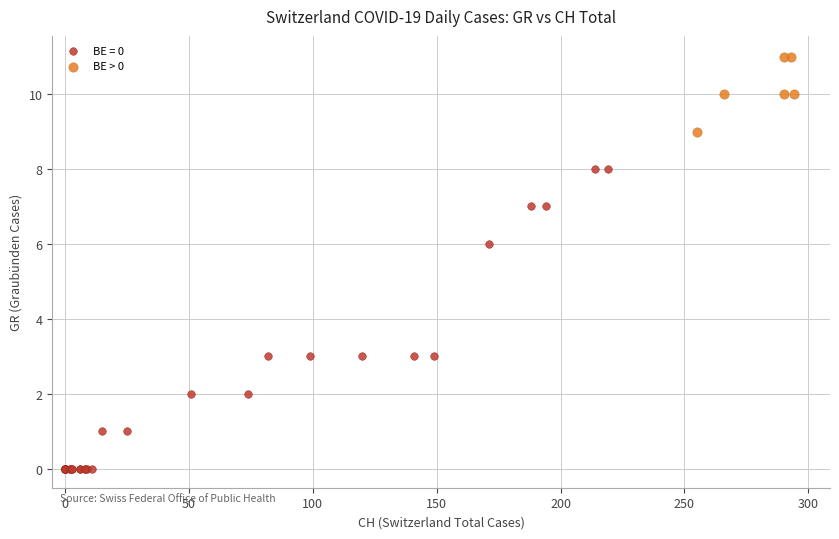

Which series reaches the minimum Y coordinate?

BE = 0